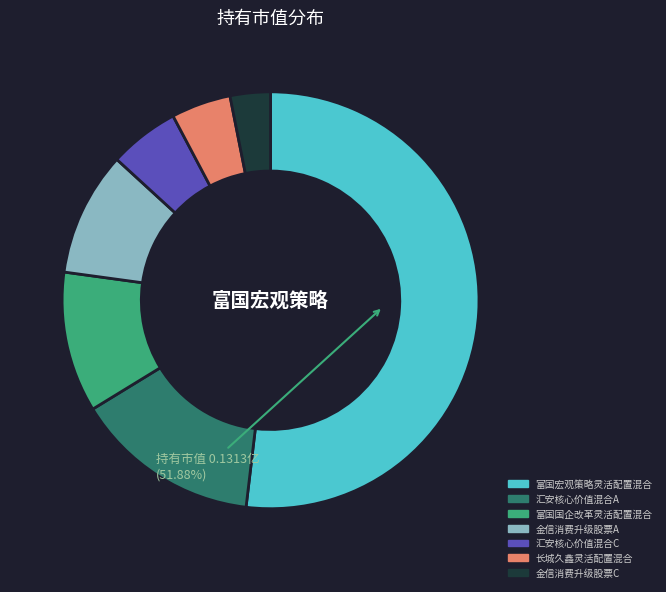

To the nearest percent, what percentage of the pie is 金信消费升级股票C?

3%